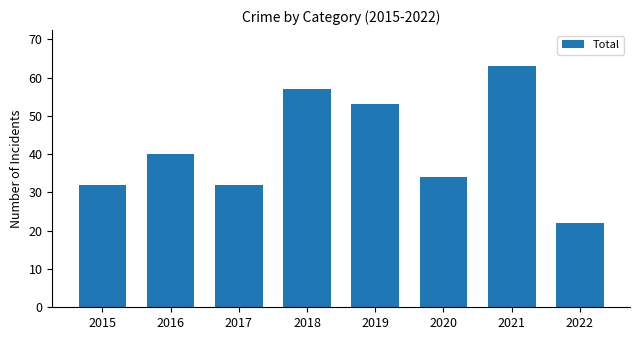

At which label is the value closest to 42?

2016